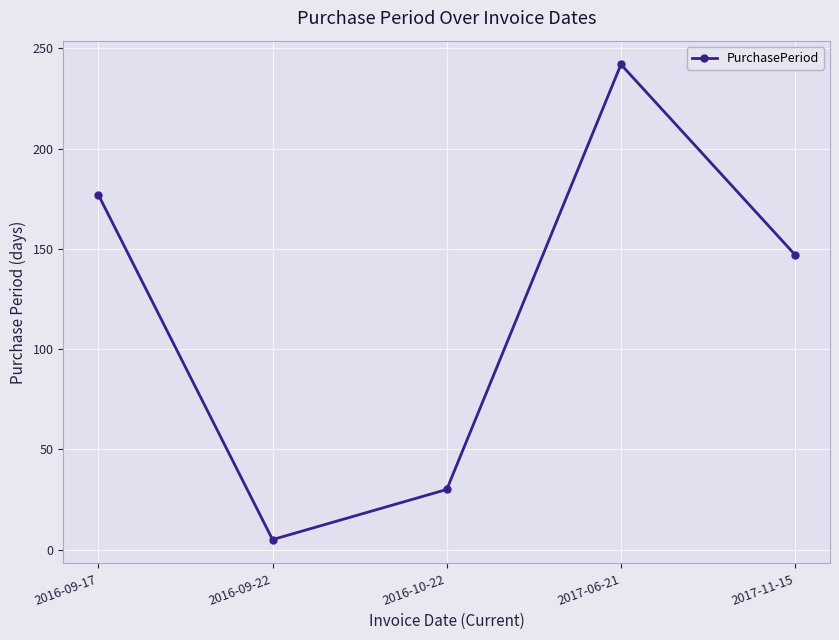

True or false: the data shows 5 at 2016-09-22.

True